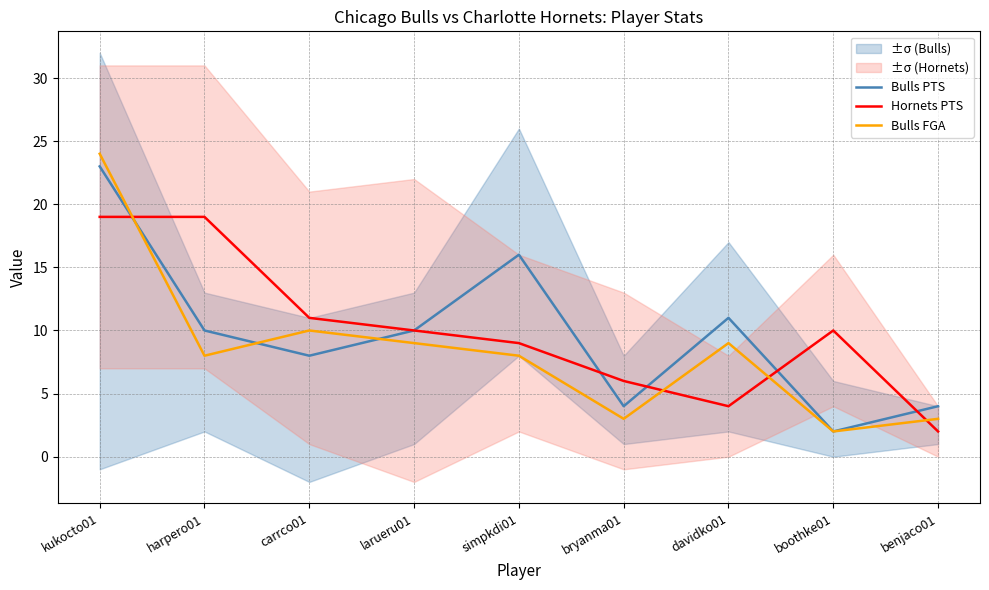

Where does the Hornets PTS series first go above 10?

kukocto01